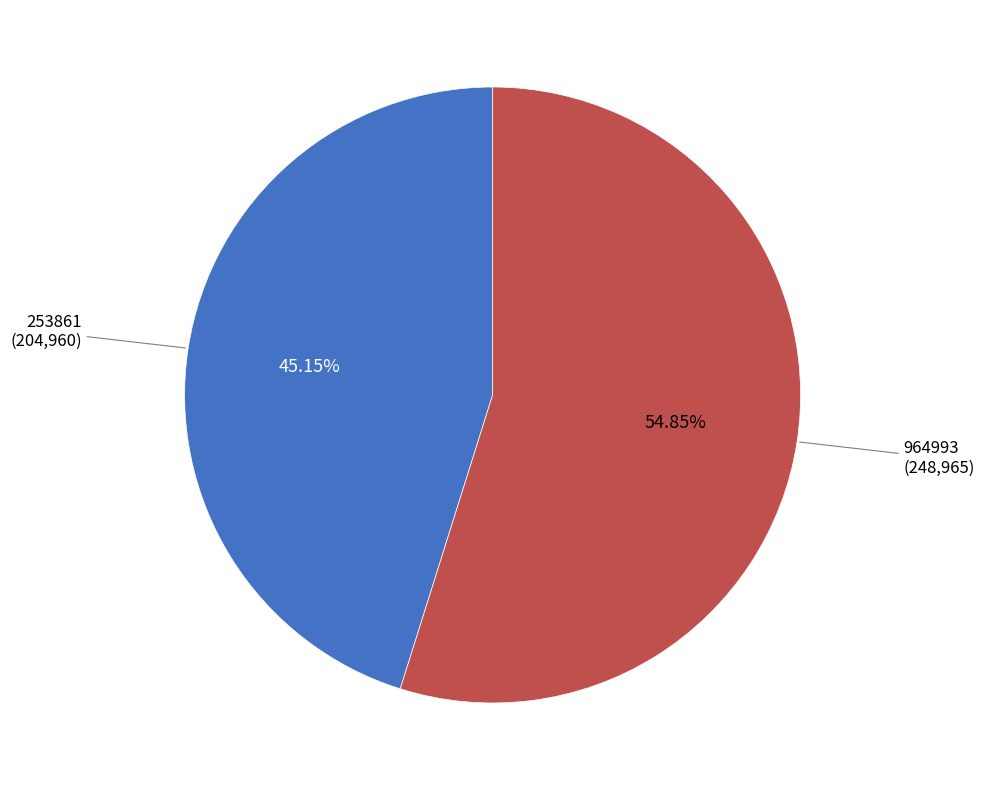

To the nearest percent, what is the average slice percentage?

50%